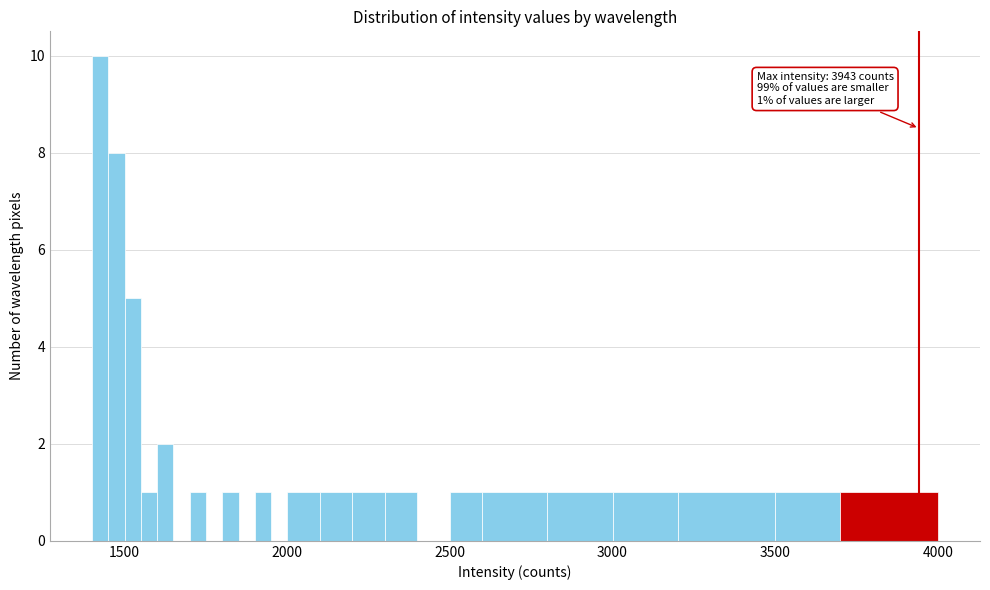

Read against the x-axis, roughly where is the centre of the tallest bar?

1450